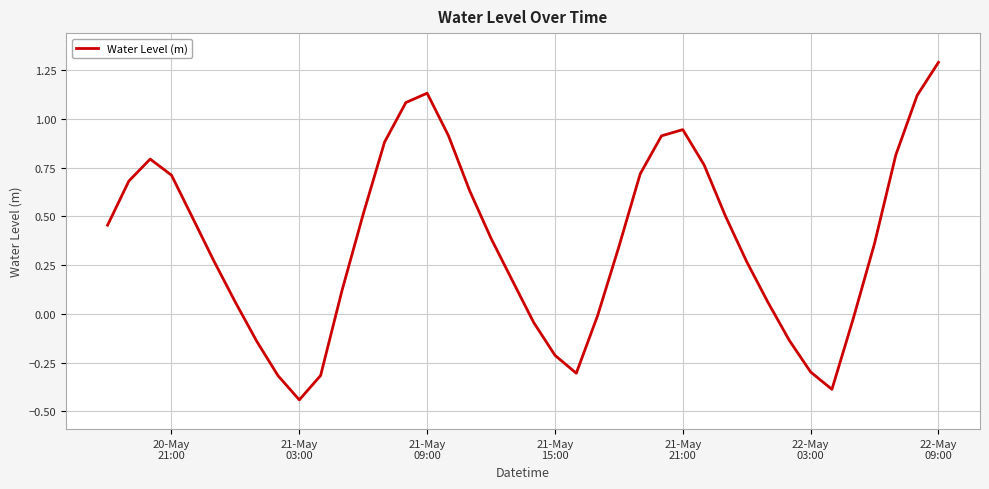

What is the difference between the maximum and minimum values?

1.7